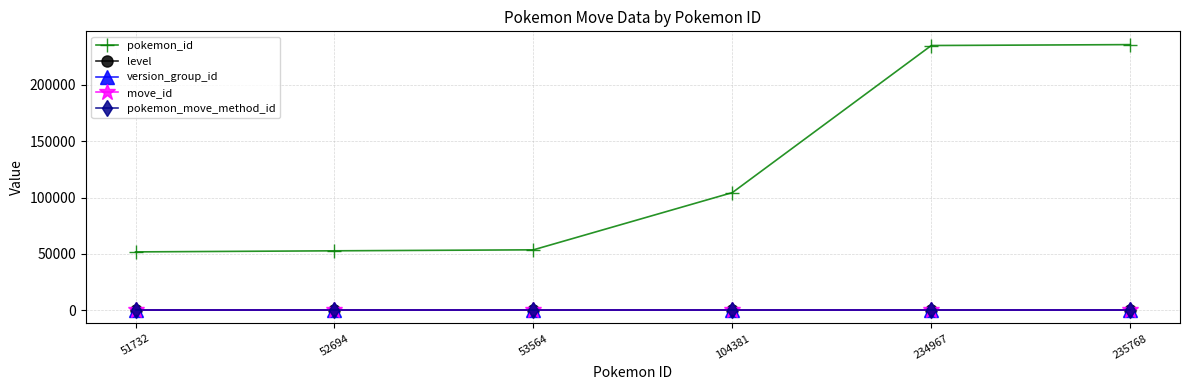

True or false: pokemon_id has more than 2 points higher than both neighbors.

False